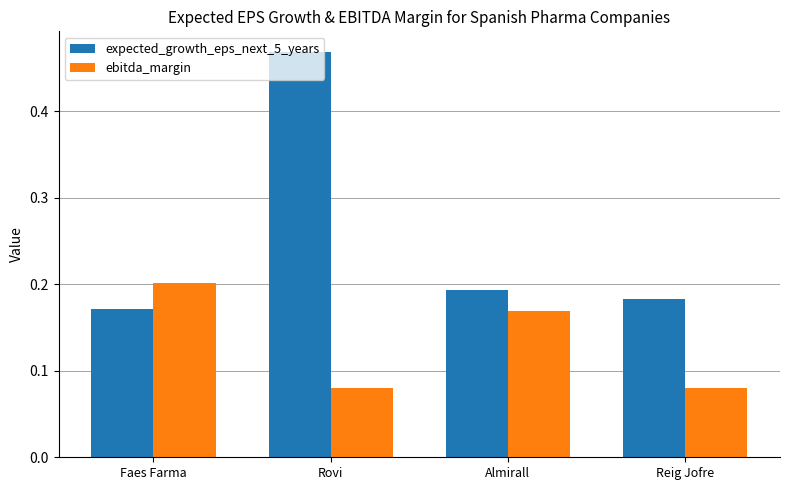

Is it true that ebitda_margin equals 0.3 at Almirall?

False